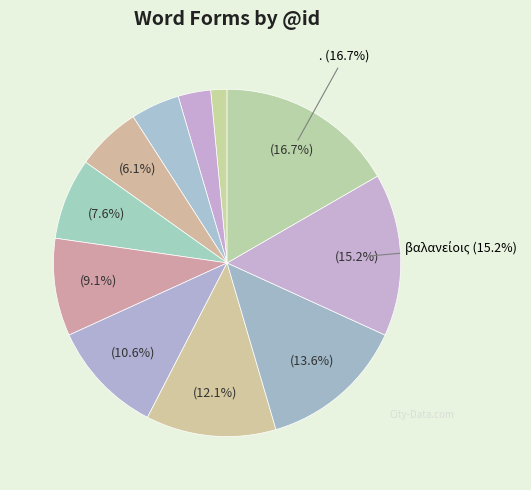

How many slices are in this pie chart?

11